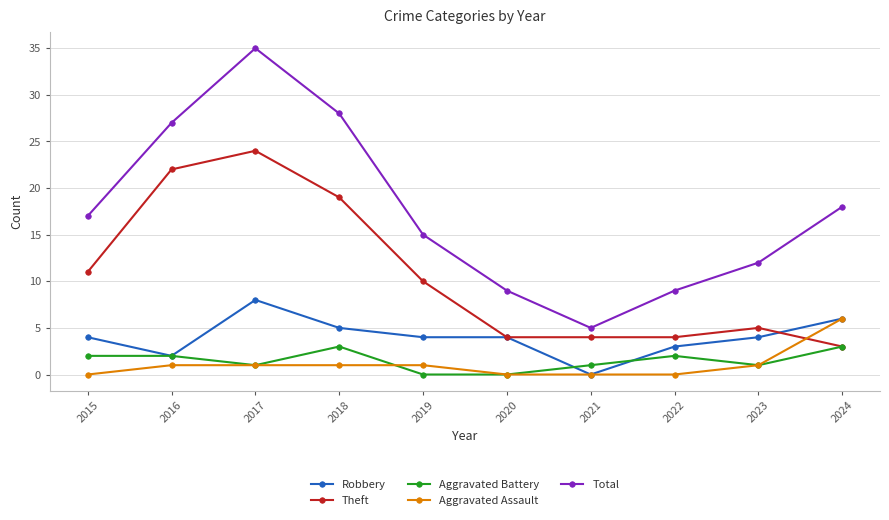

What is the maximum value for Robbery?

8